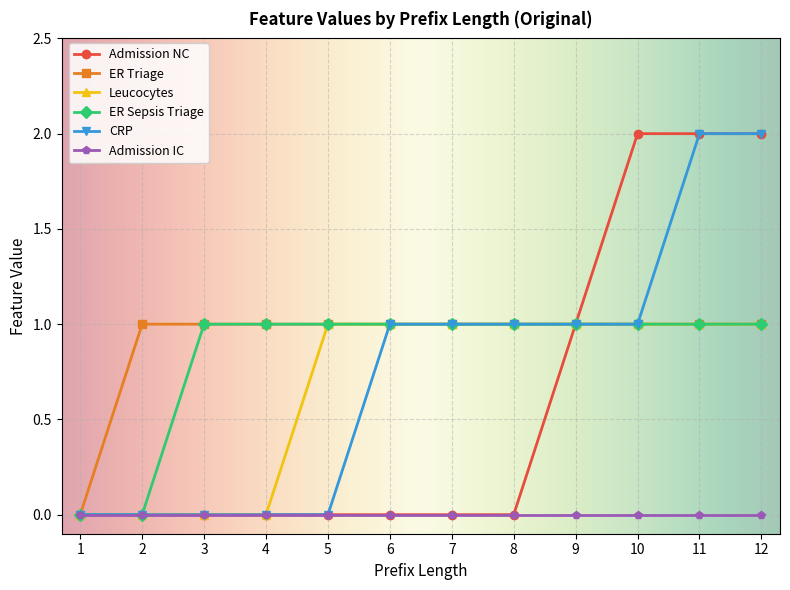

What is the total value across all series at 9?

5